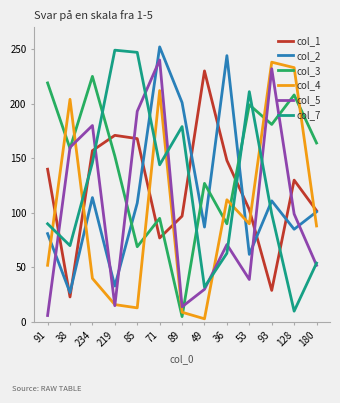

How many times do col_1 and col_3 cross each other?

4